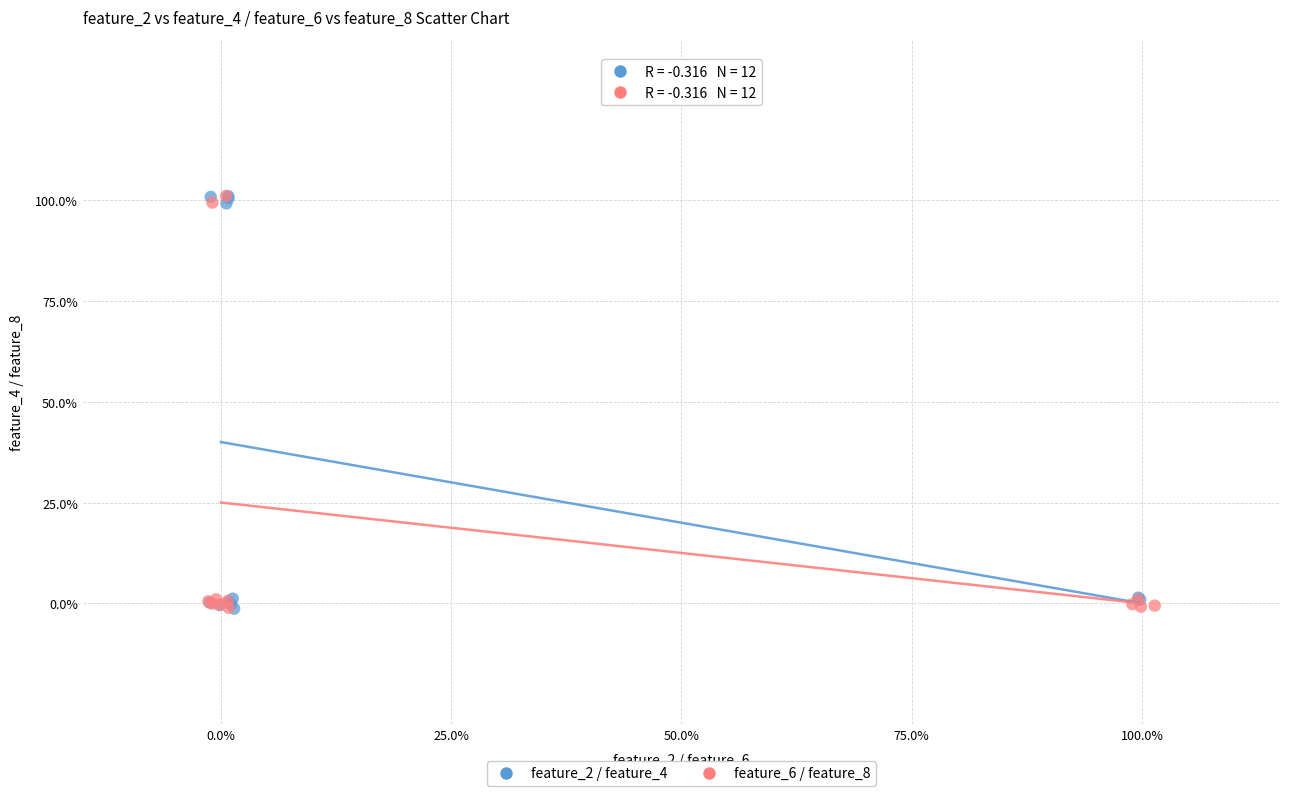

What are all the series names shown in the legend?

feature_2 / feature_4, feature_6 / feature_8